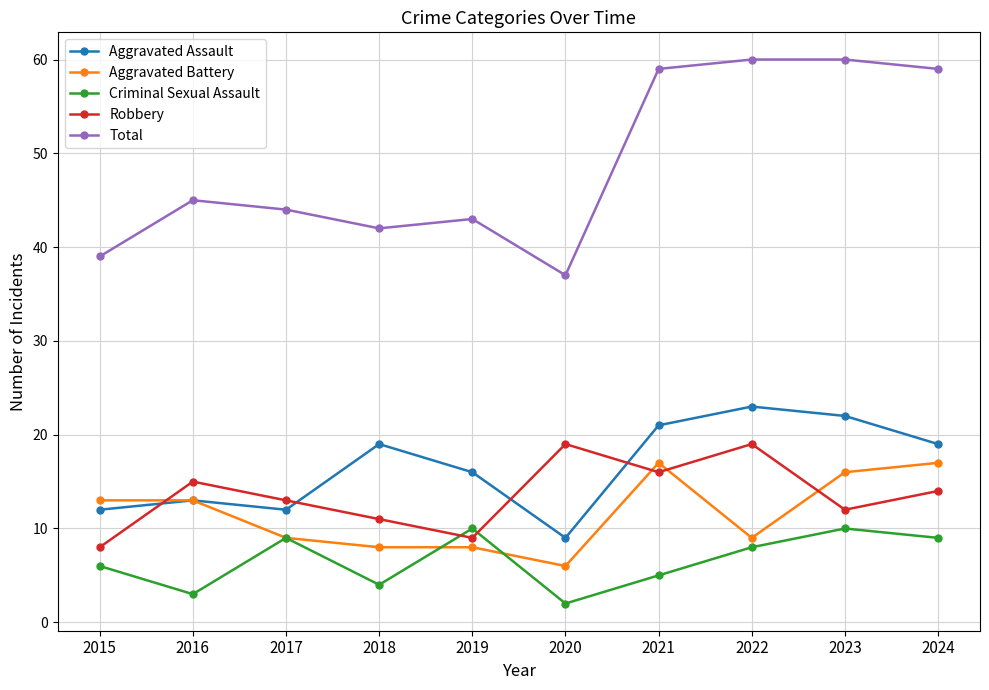

What are all the series names shown in the legend?

Aggravated Assault, Aggravated Battery, Criminal Sexual Assault, Robbery, Total